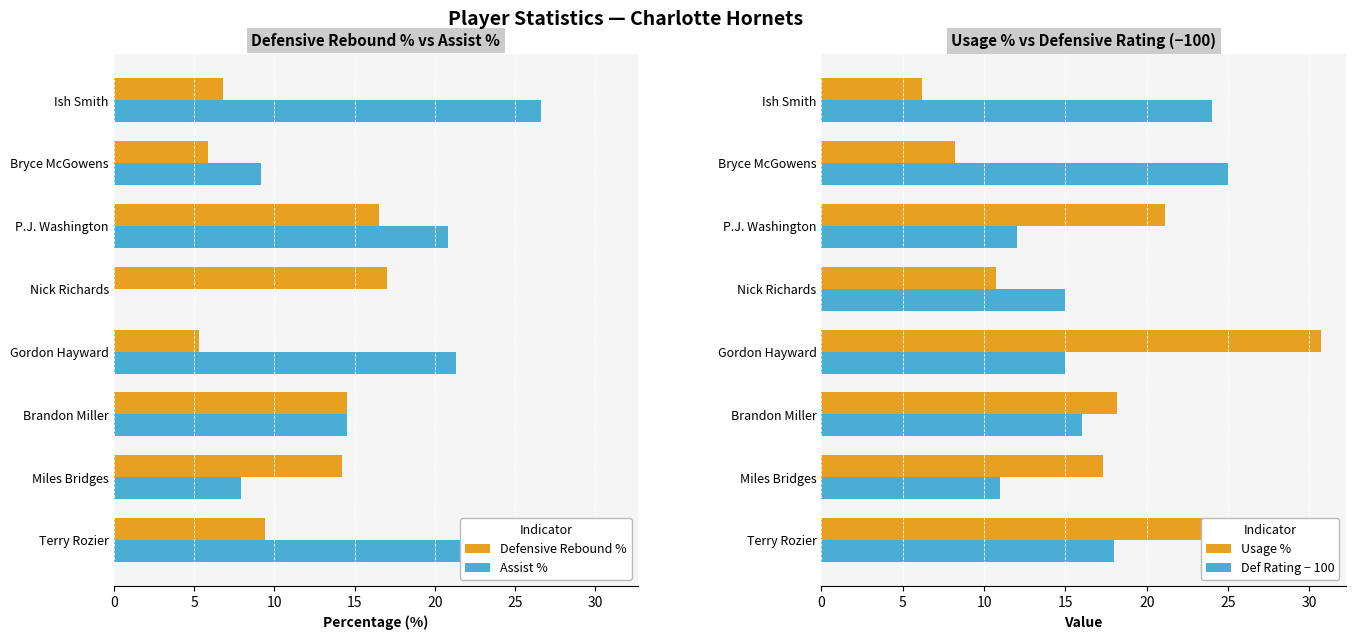

The Def Rating − 100 series shows 14.6 at Bryce McGowens. True or false?

False